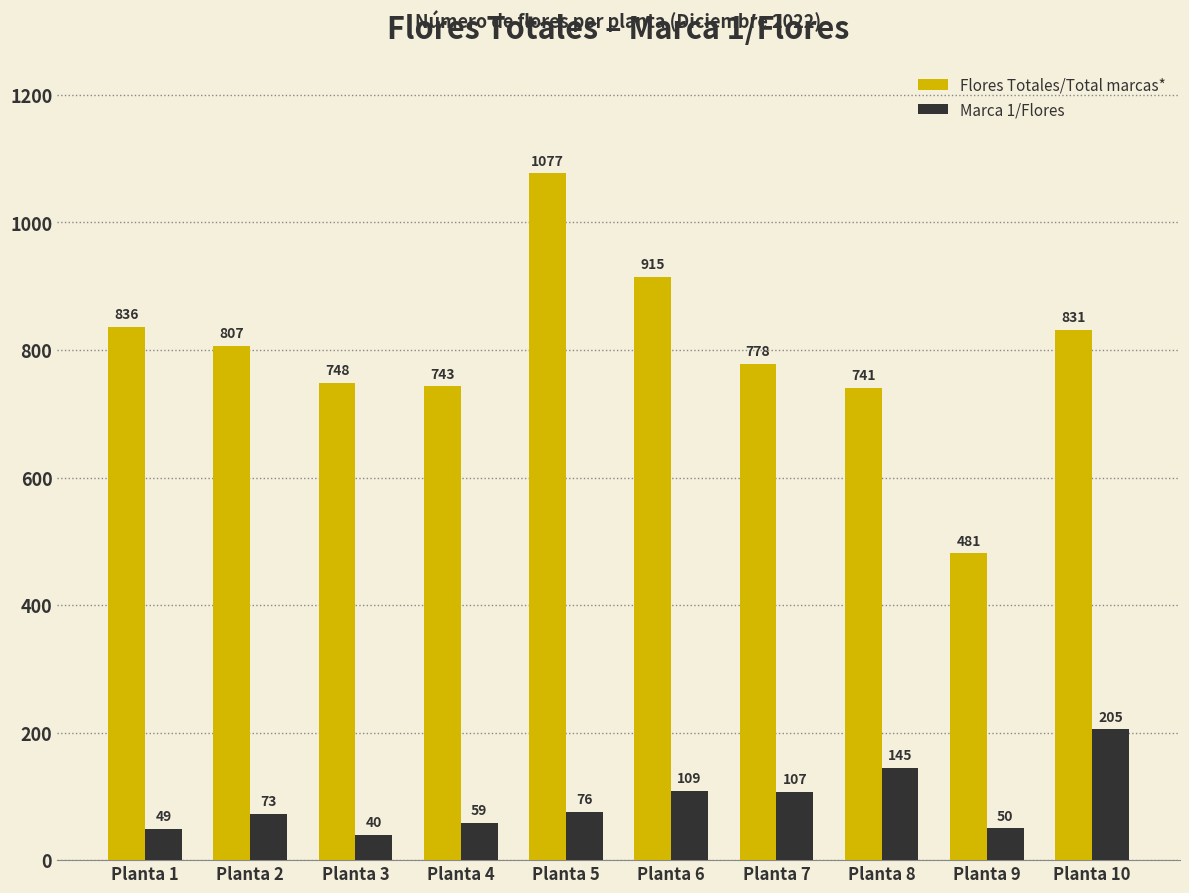

How many groups of bars are there?

10